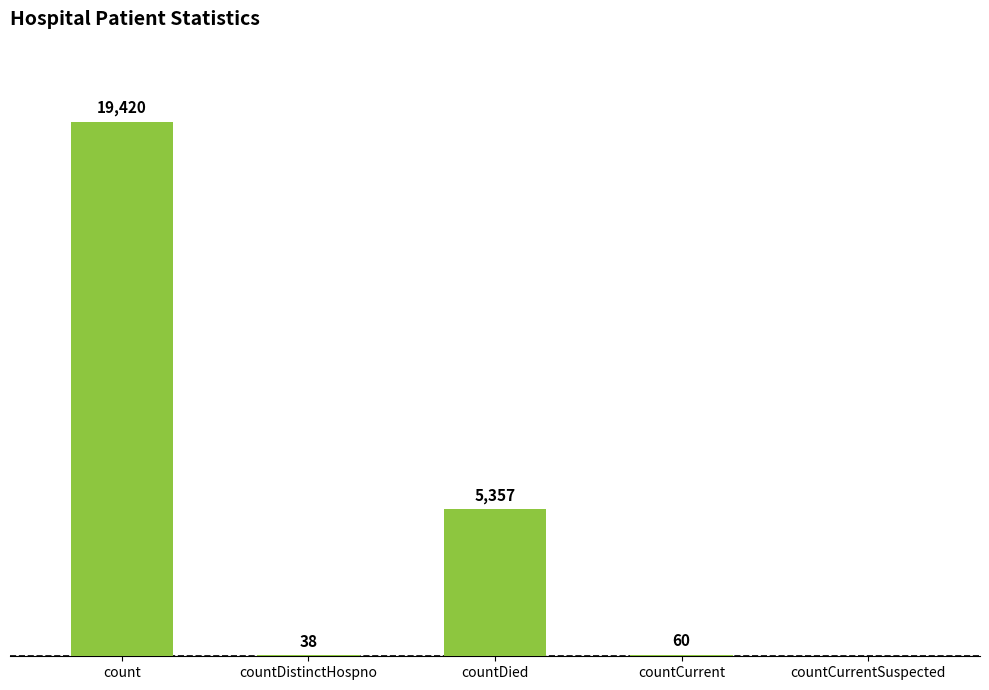

Which has a higher value, countDied or countCurrentSuspected?

countDied